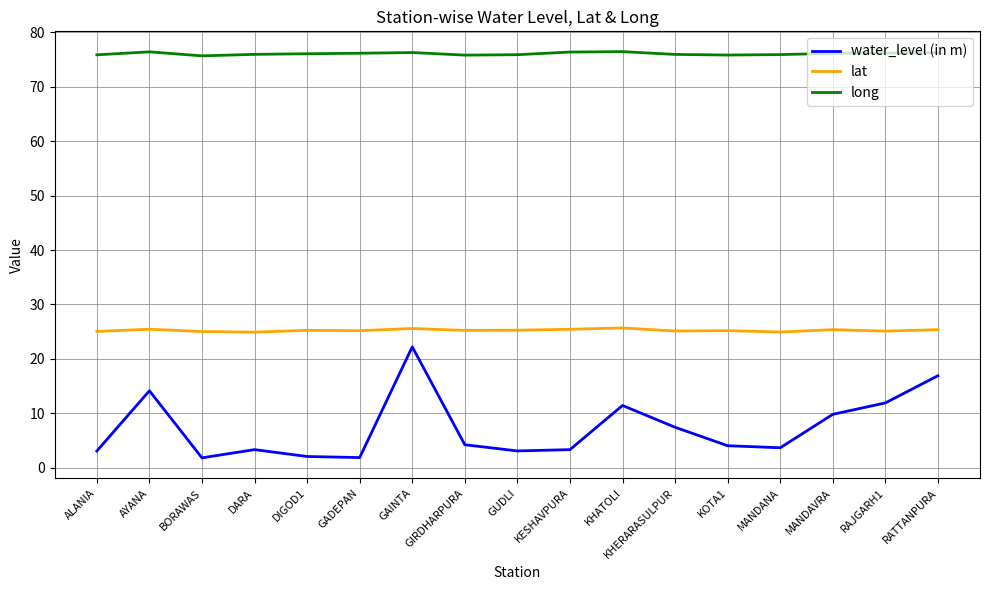

True or false: water_level (in m) and long intersect in this chart.

False